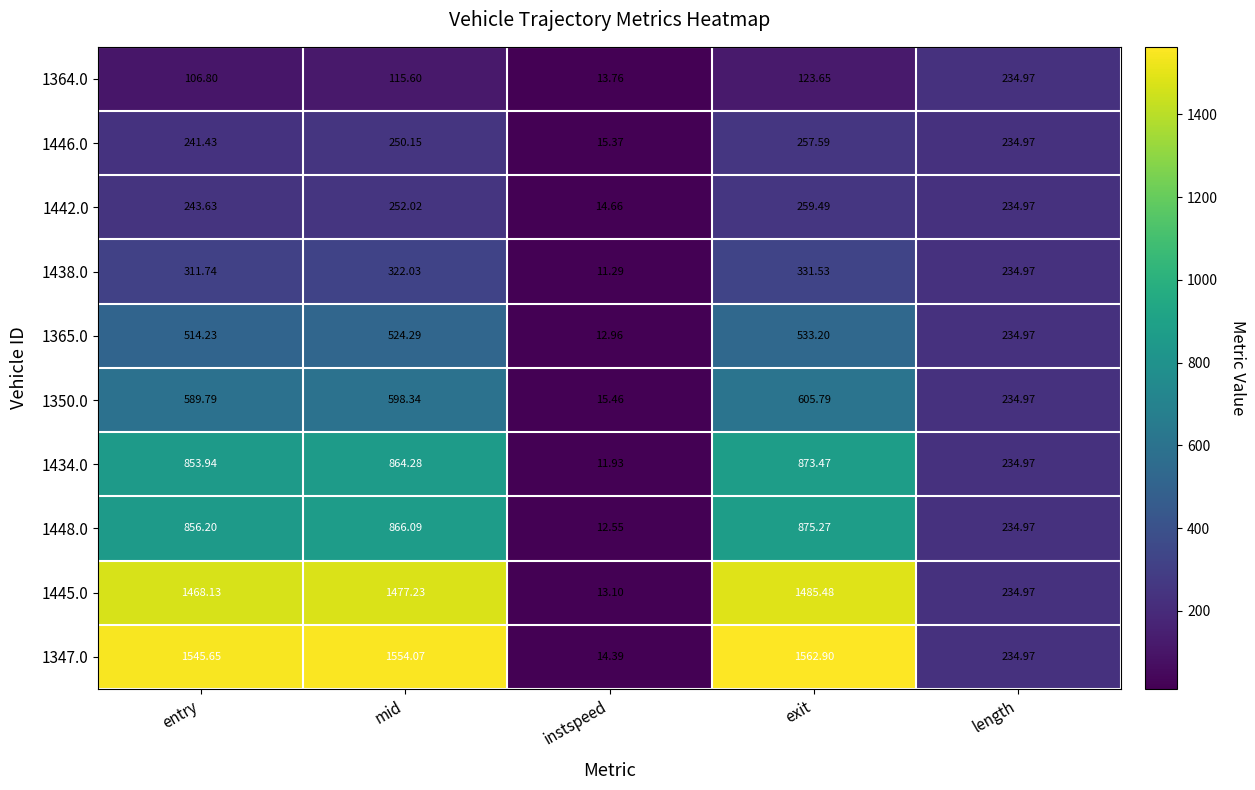

Which category has the highest value in the 1445.0 series?

exit